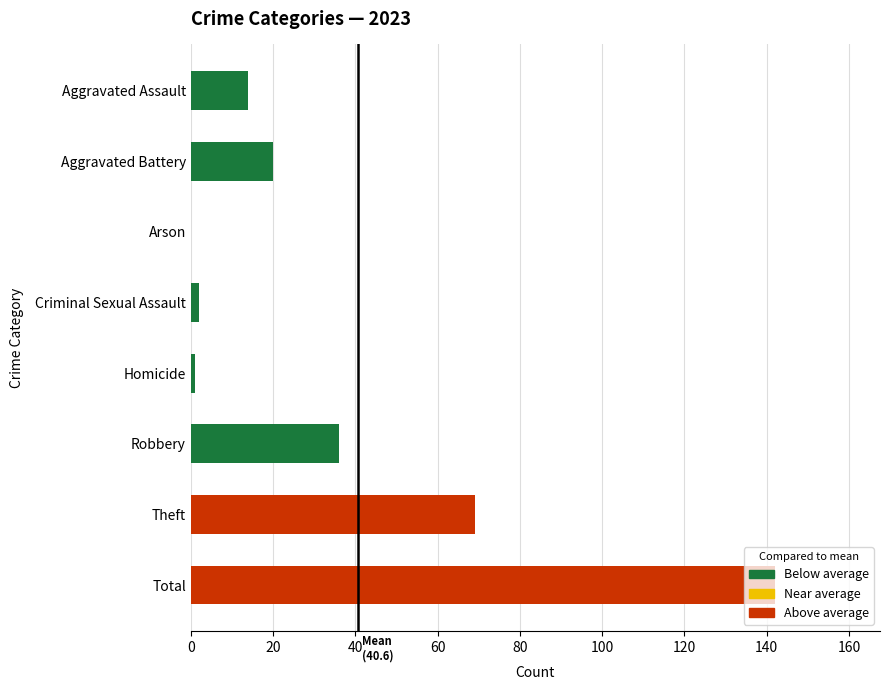

Approximately how many times larger is the value at Total compared to Aggravated Battery?

7.1